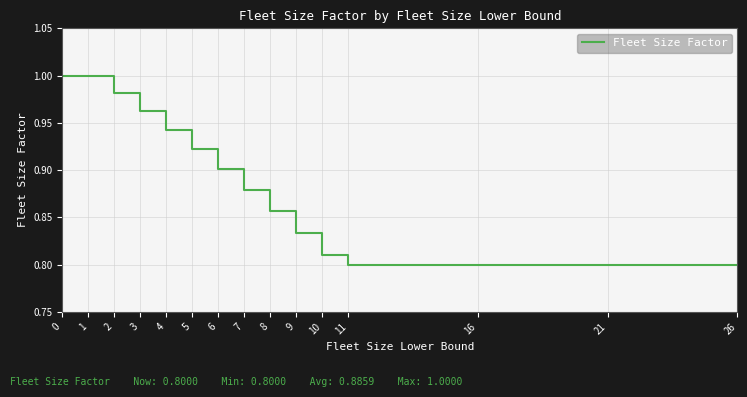

The chart shows a value of 1.4 at 8. True or false?

False